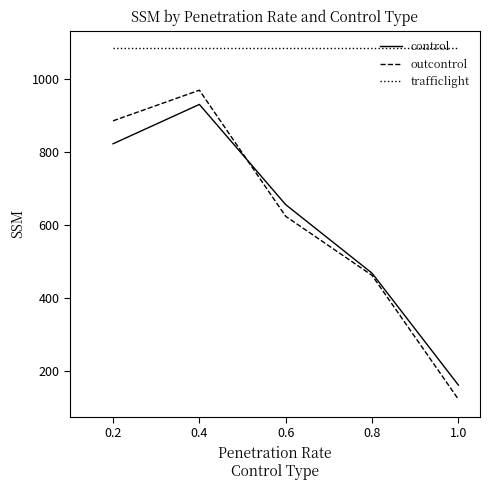

Is the value of outcontrol at 1.0 greater than the value of control at 0.6?

No